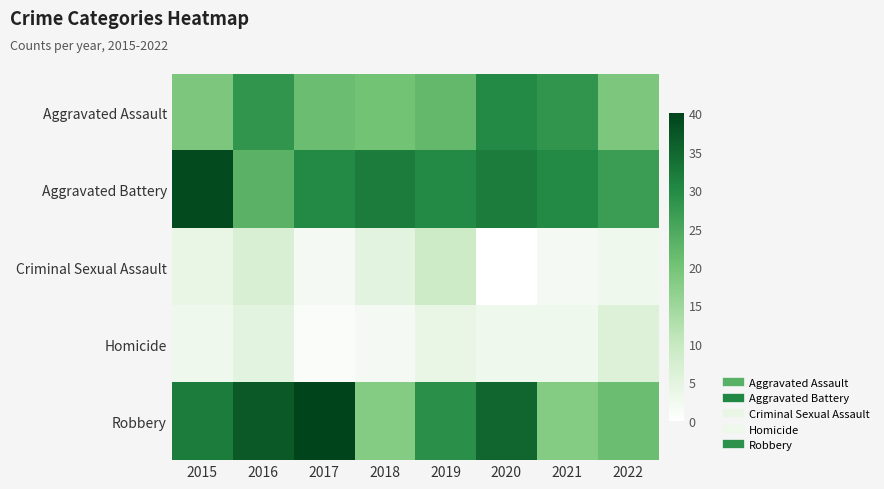

At 2019, list the series in order from largest to smallest.

Aggravated Battery, Robbery, Aggravated Assault, Criminal Sexual Assault, Homicide